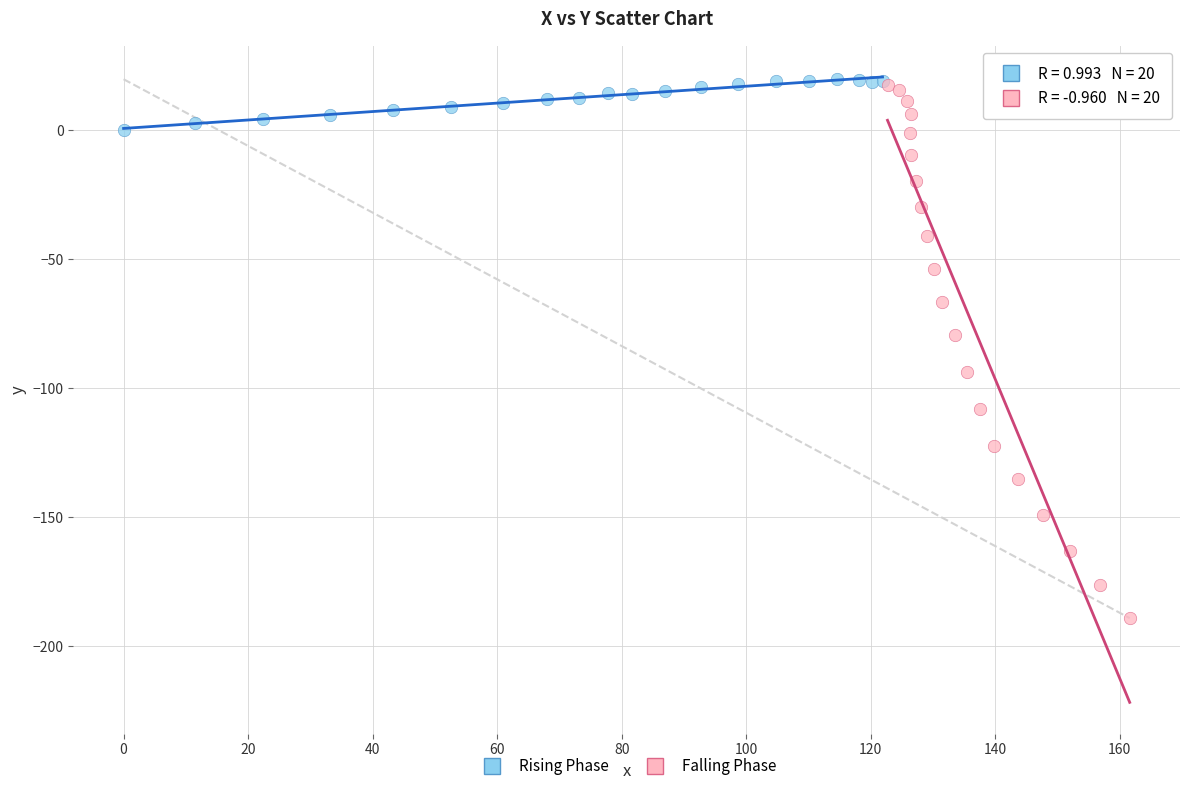

What are all the series names shown in the legend?

Rising Phase, Falling Phase